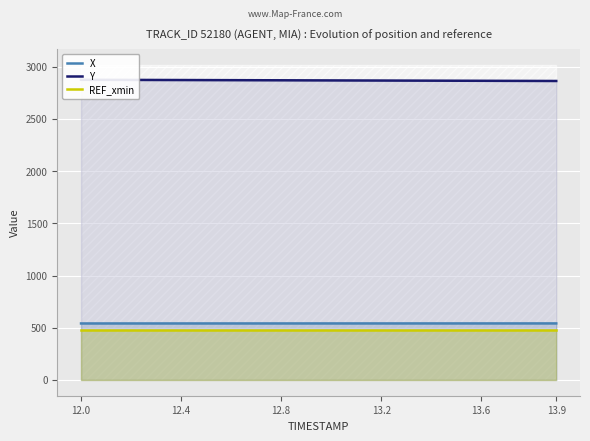

True or false: REF_xmin and X cross at least once.

False